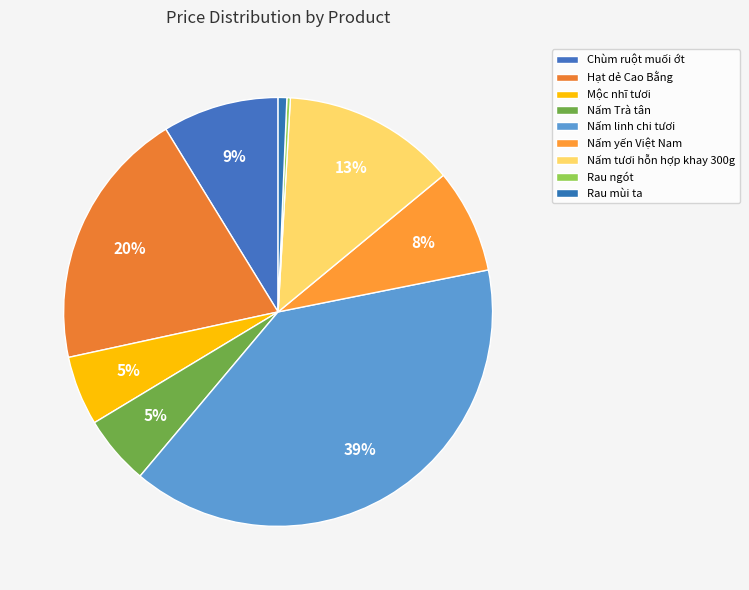

What percentage do Hạt dẻ Cao Bằng and Rau ngót together represent?

19.9%